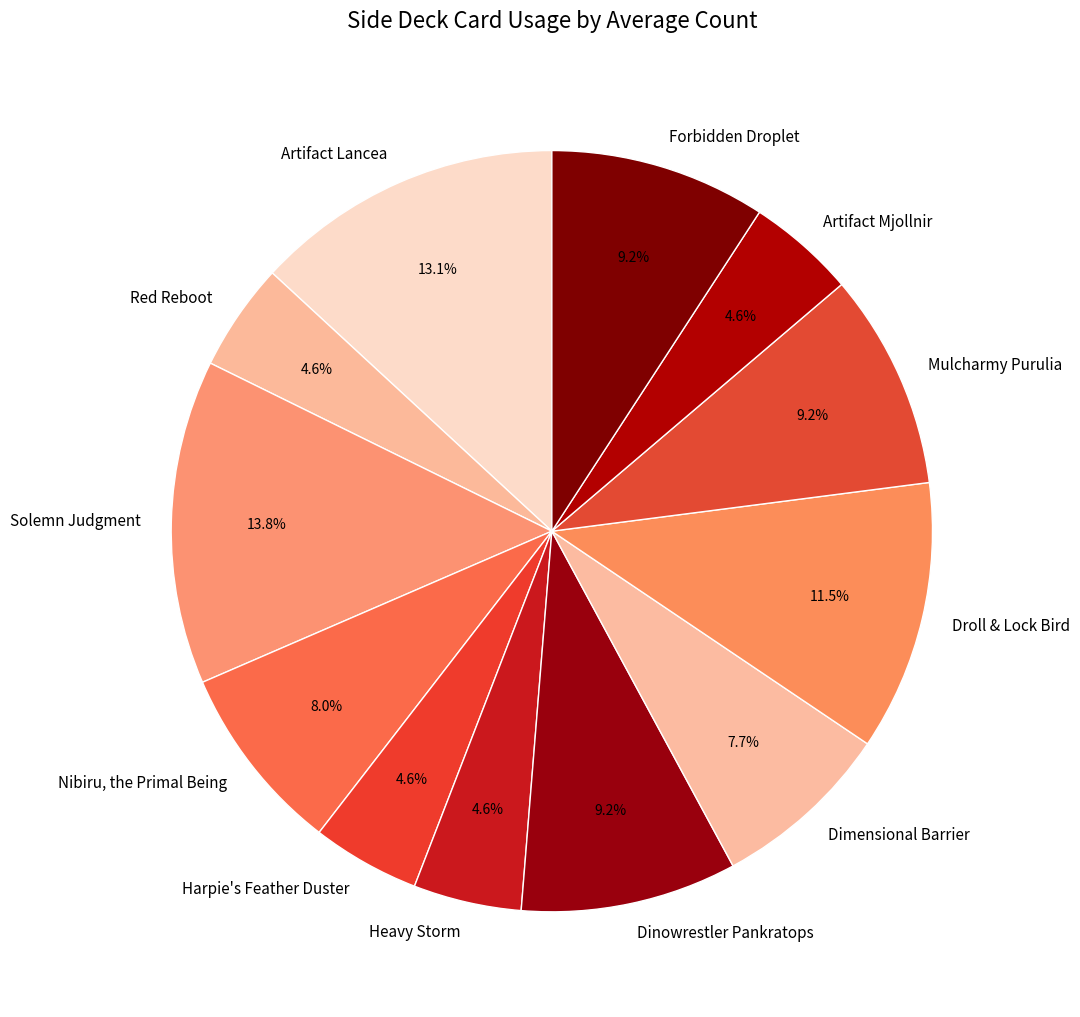

Is there any slice that represents more than half of the pie?

No